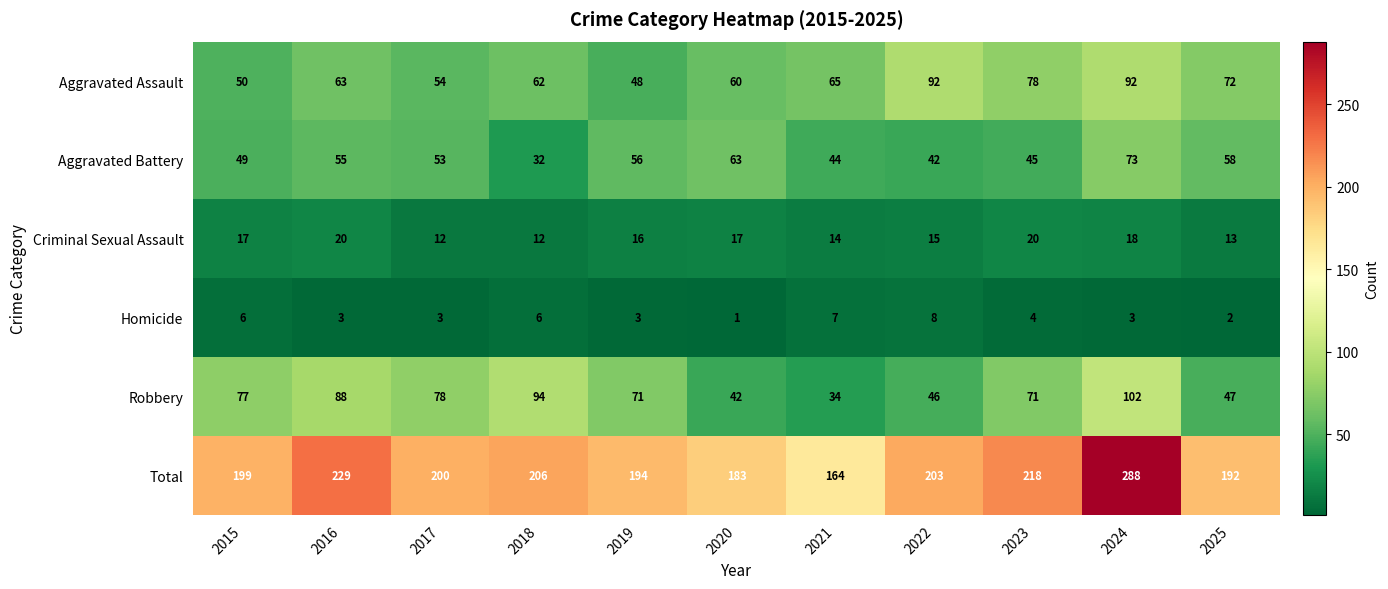

The Robbery series shows 33 at 2024. True or false?

False